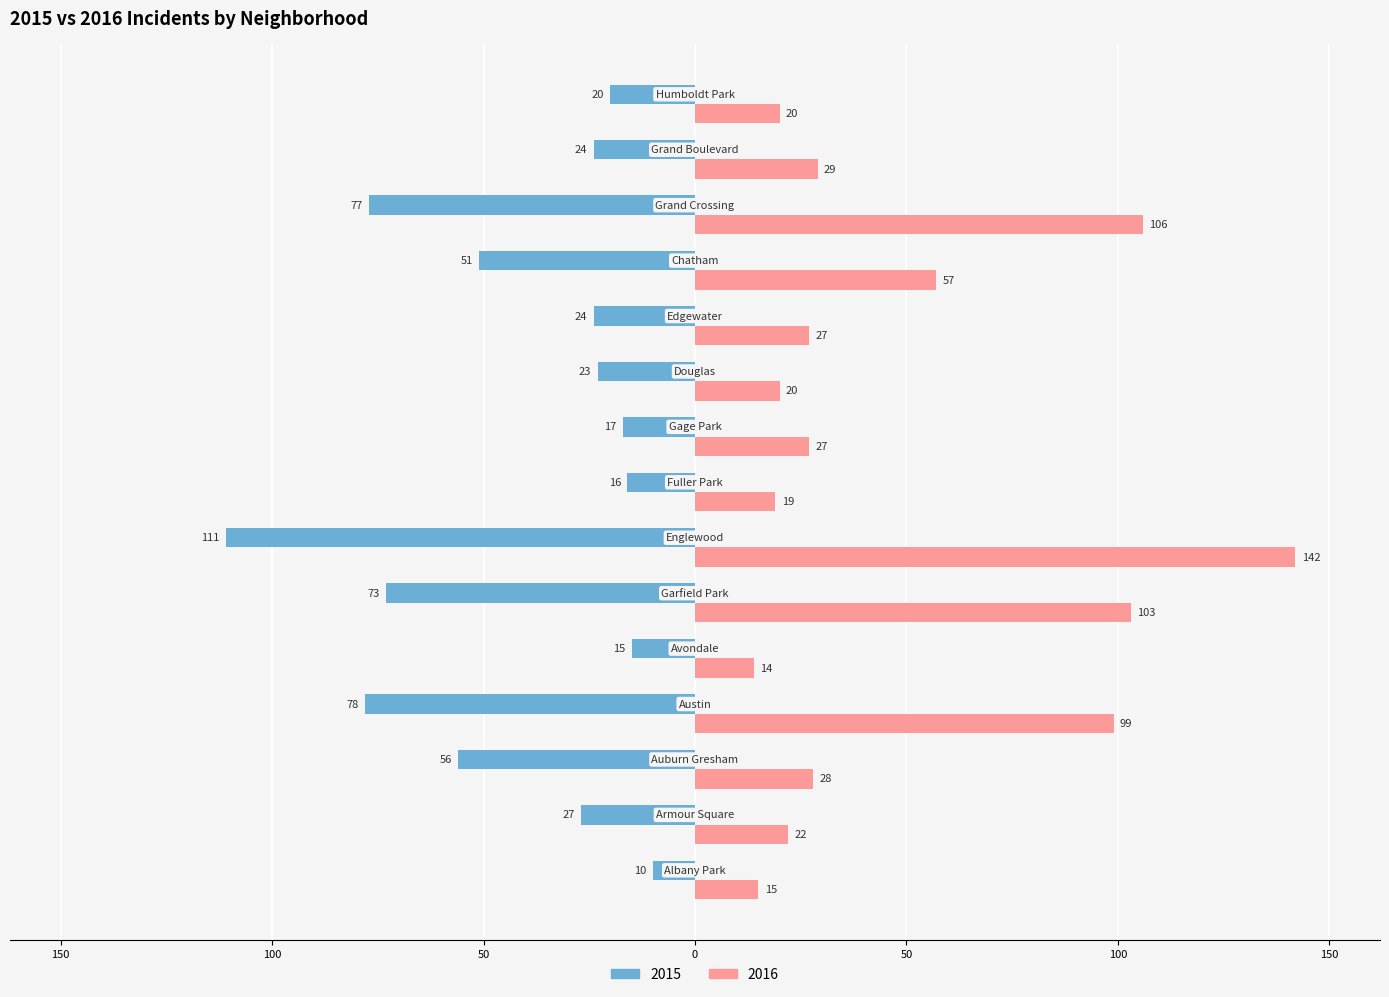

What is the sum of all 2016 values?

728